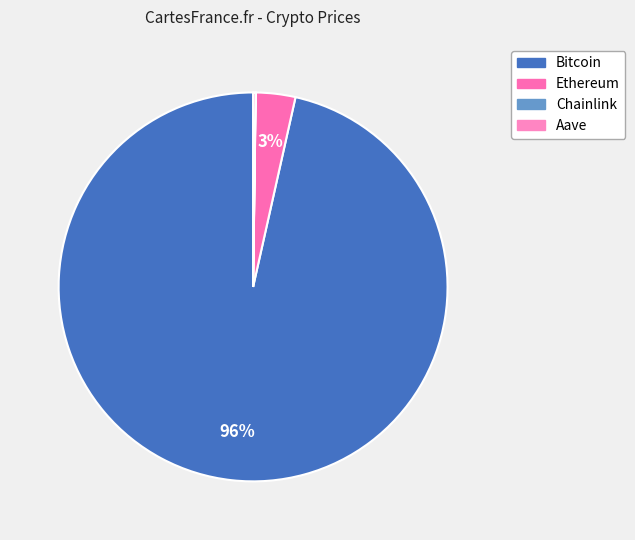

What percentage is the Bitcoin slice, to the nearest percent?

96%